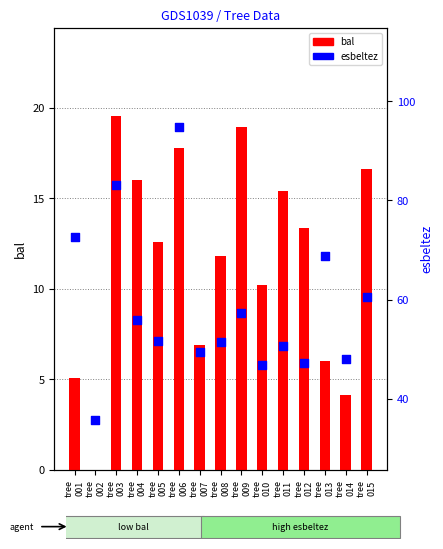

At which category is the sum across all series the highest?

tree
006